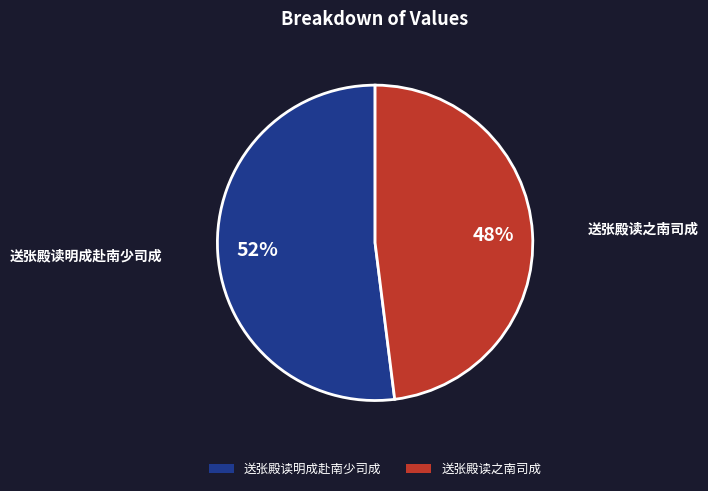

Which category has the biggest portion of the pie?

送张殿读明成赴南少司成